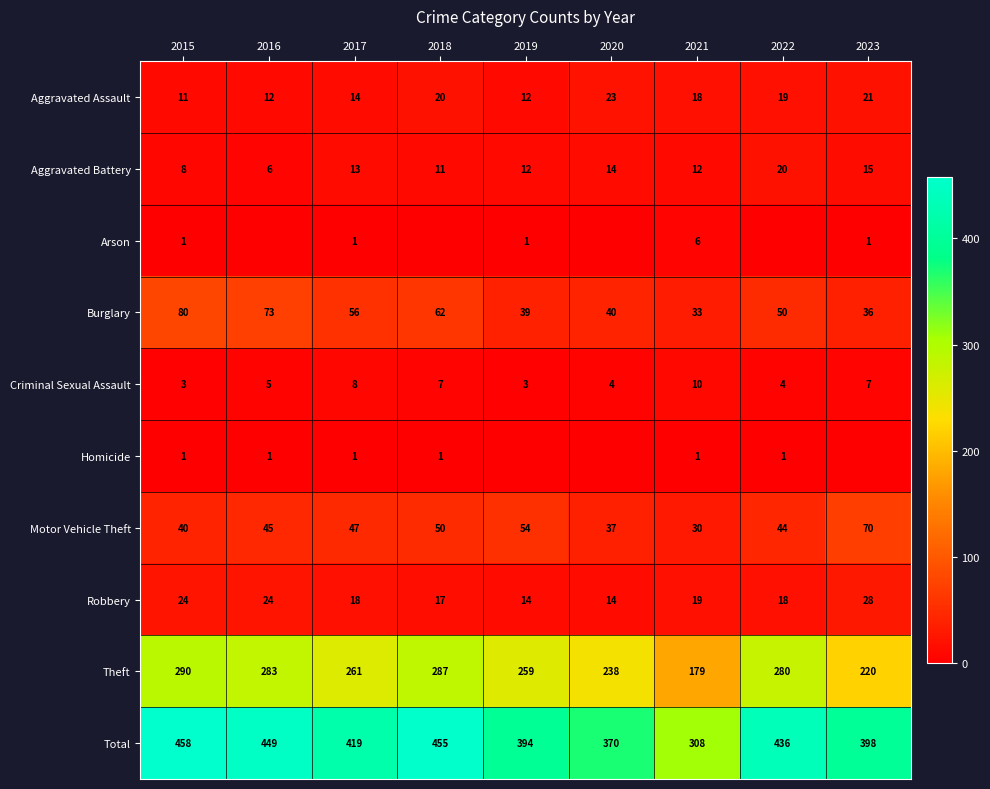

What is the difference between the Theft values at 2016 and 2020?

45